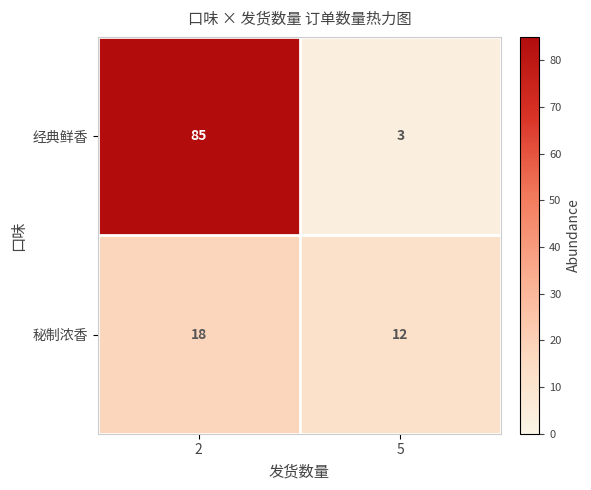

What is the sum of all 秘制浓香 values?

30